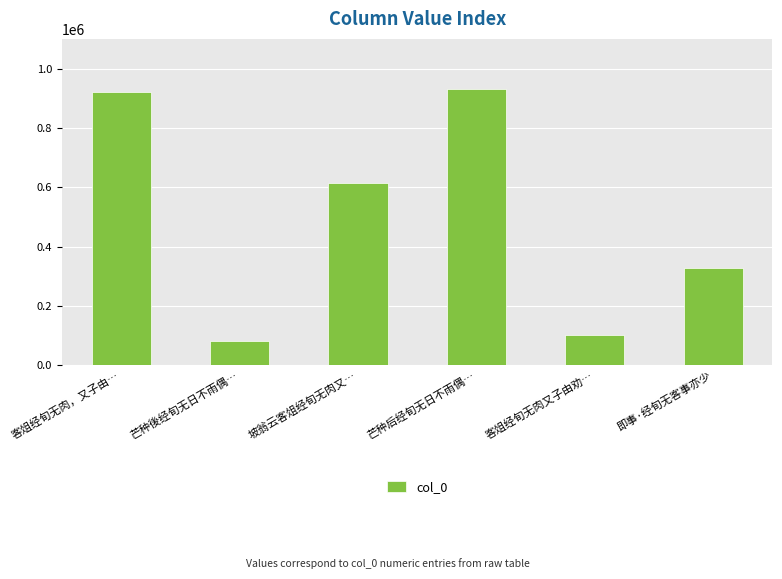

What is the change in value from 客俎经旬无肉又子由劝… to 即事·经旬无客事亦少?

+226381